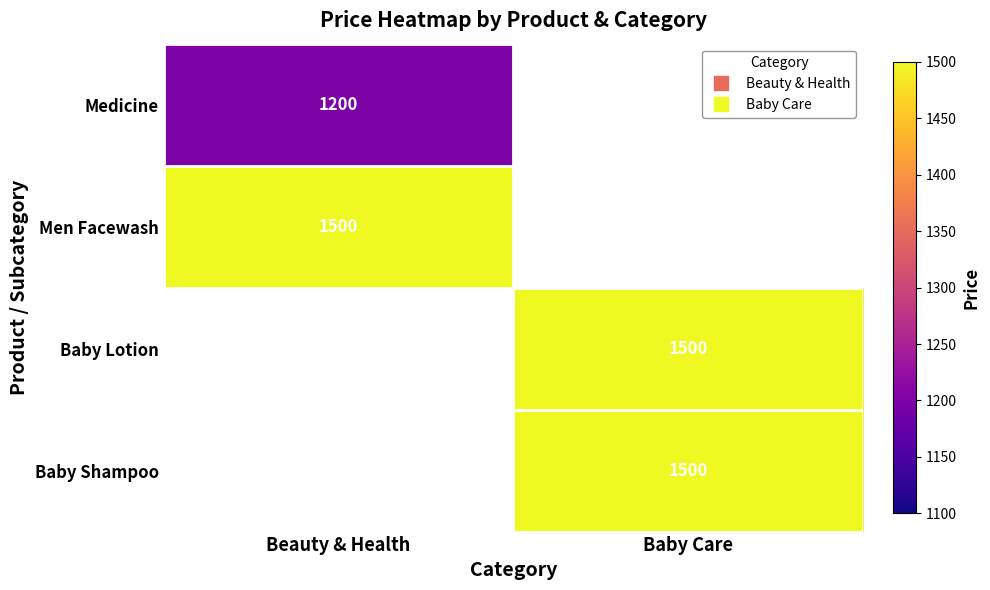

List the series in order of their overall mean, lowest first.

Medicine, Men Facewash, Baby Lotion, Baby Shampoo